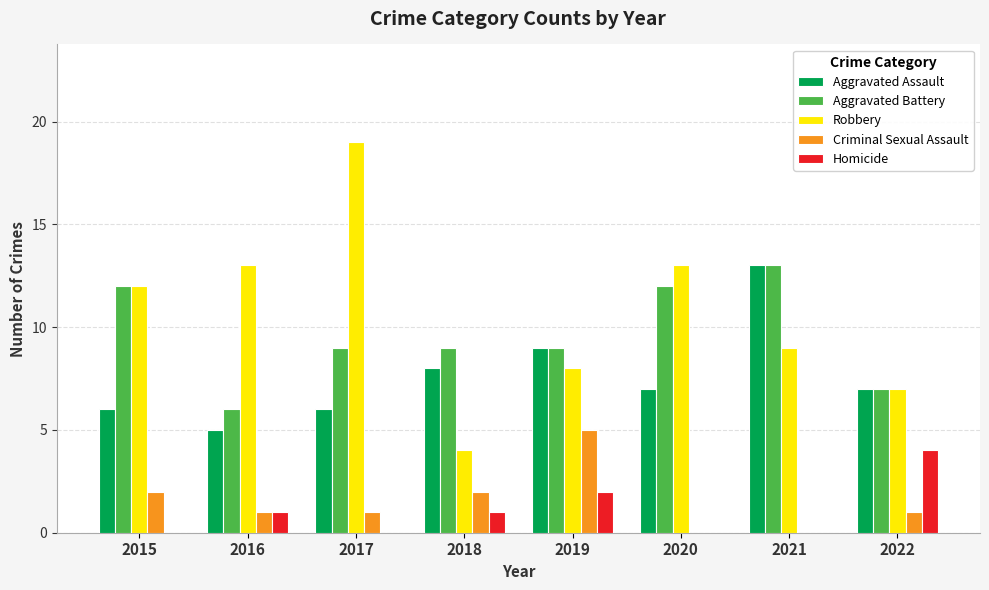

Reading left to right, what are all the values shown in this chart?

Aggravated Assault: 6	5	6	8	9	7	13	7
Aggravated Battery: 12	6	9	9	9	12	13	7
Robbery: 12	13	19	4	8	13	9	7
Criminal Sexual Assault: 2	1	1	2	5	0	0	1
Homicide: 0	1	0	1	2	0	0	4